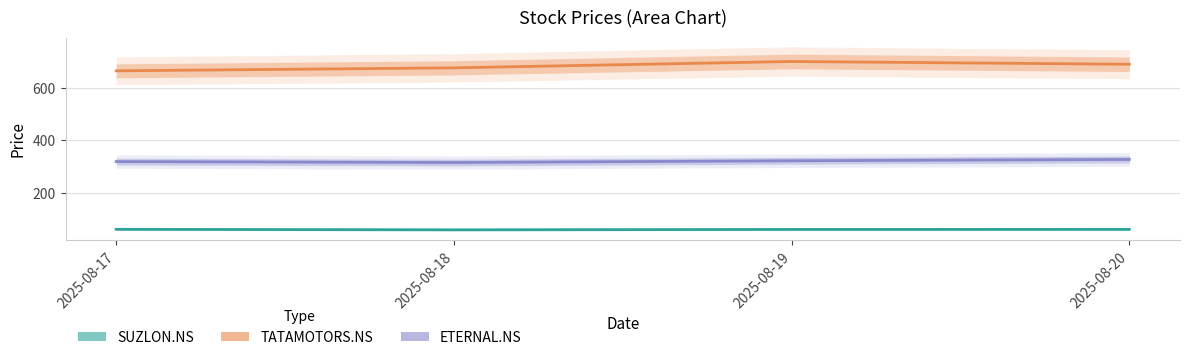

At which label does ETERNAL.NS first exceed 321?

2025-08-19